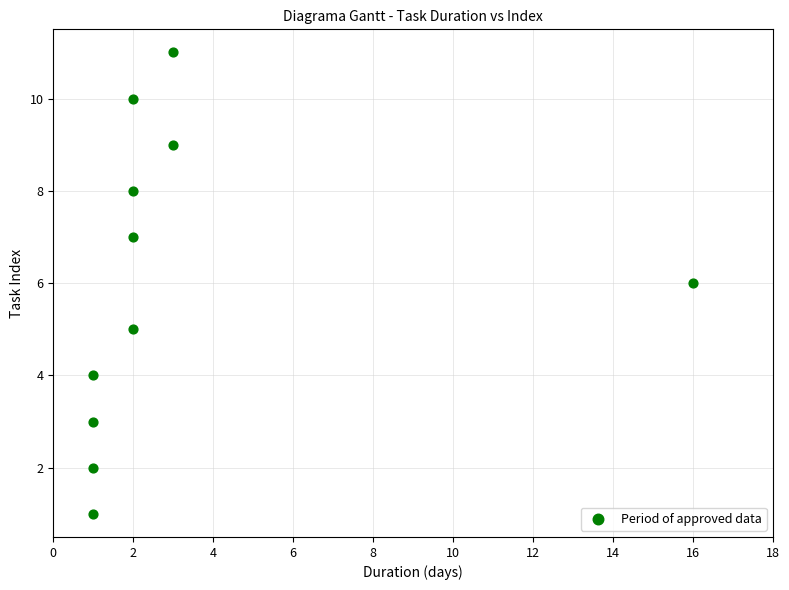

What is the average X value?

3